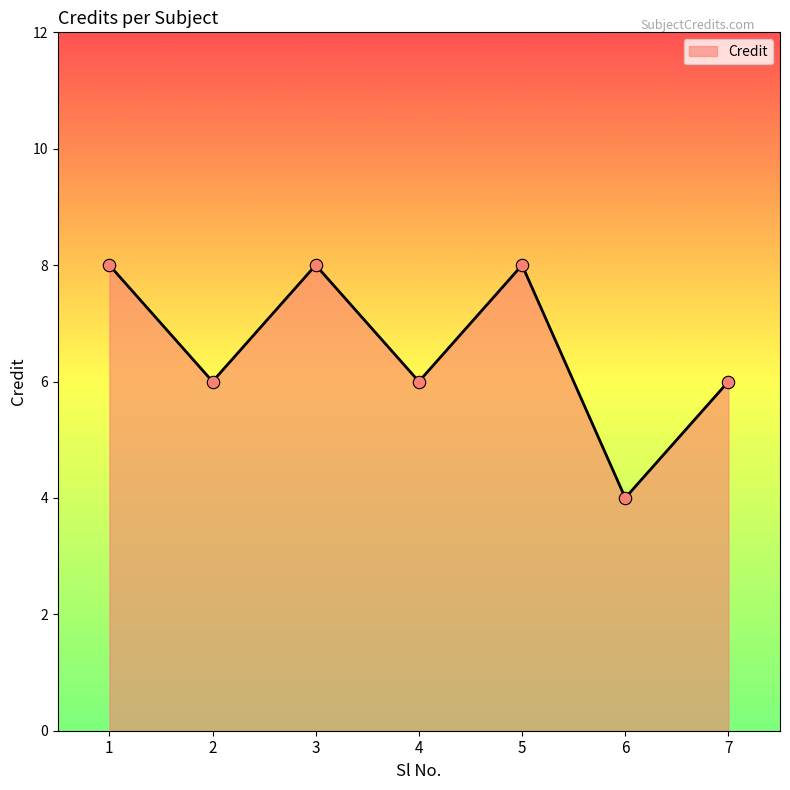

Between 2 and 5, which is larger?

5